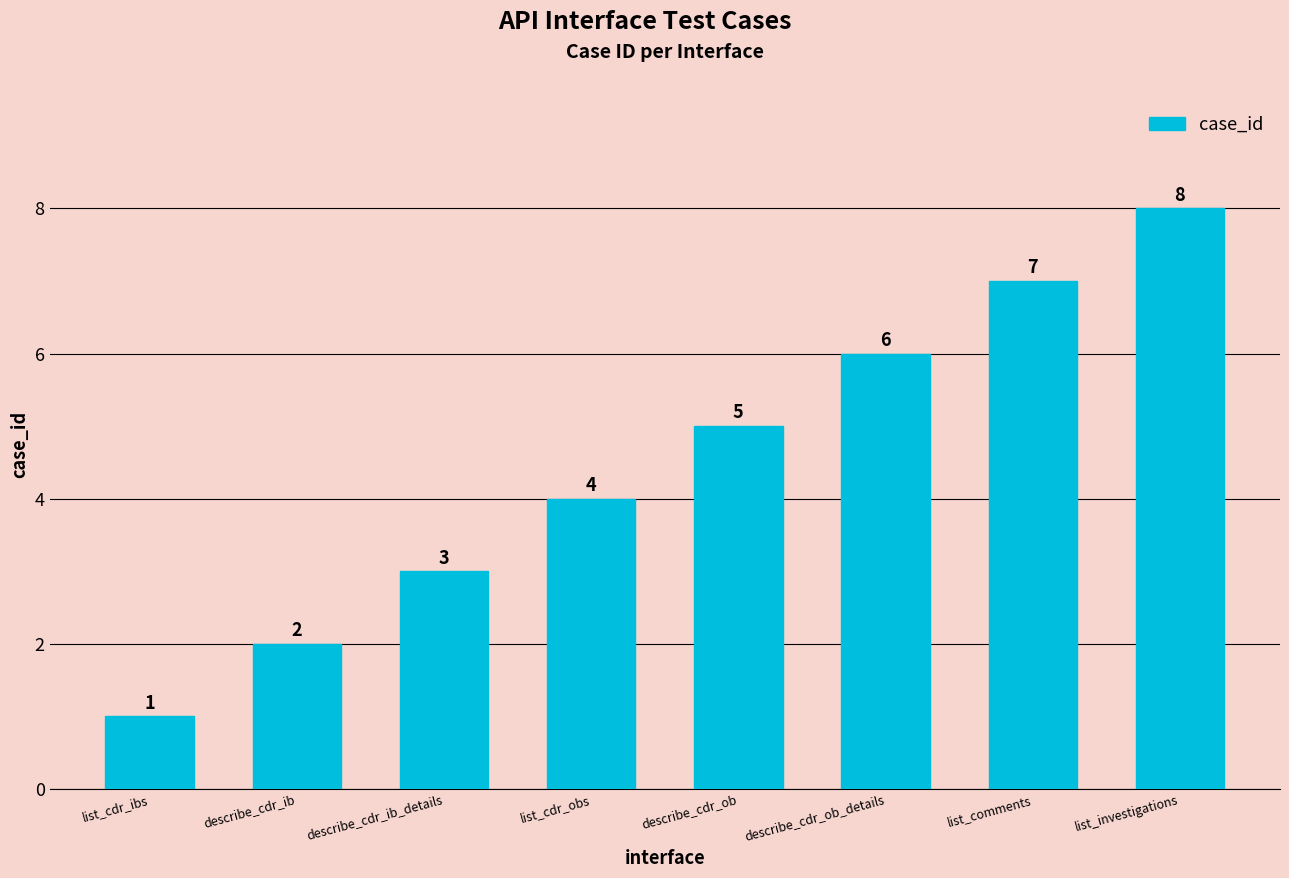

List the labels in order of value, largest first.

list_investigations, list_comments, describe_cdr_ob_details, describe_cdr_ob, list_cdr_obs, describe_cdr_ib_details, describe_cdr_ib, list_cdr_ibs